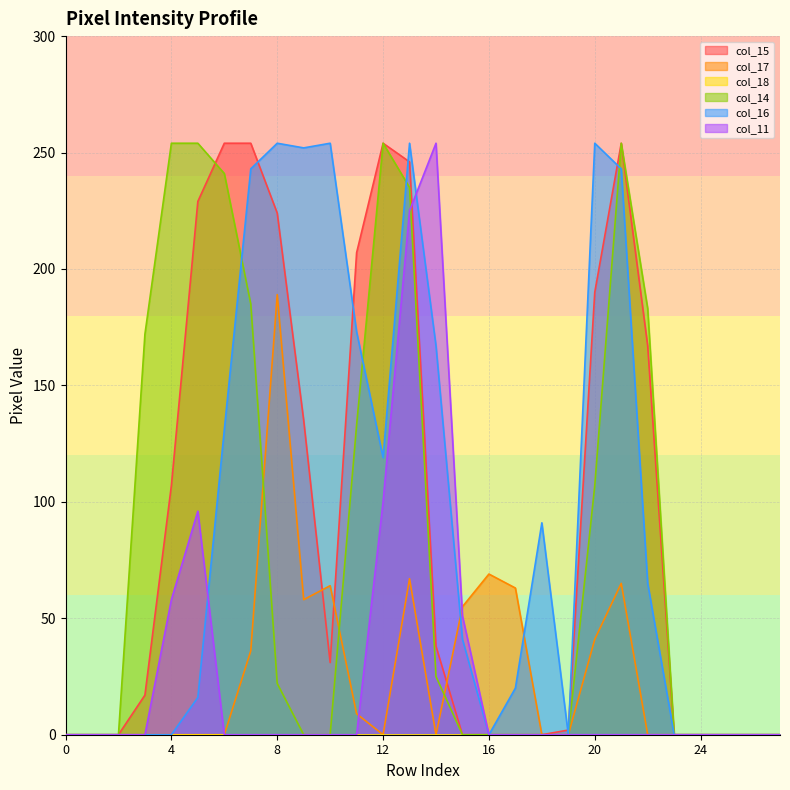

Reading right to left, list all the values displayed in this chart.

col_15: 0	0	0	0	0	167	254	190	2	0	0	0	0	38	246	254	207	31	135	224	254	254	229	107	17	0	0	0
col_17: 0	0	0	0	0	0	65	41	0	0	63	69	55	0	67	0	9	64	58	189	36	0	0	0	0	0	0	0
col_14: 0	0	0	0	0	183	254	107	0	0	0	0	0	25	235	254	133	0	0	22	185	241	254	254	172	0	0	0
col_16: 0	0	0	0	0	65	243	254	0	91	20	0	41	167	254	119	173	254	252	254	243	131	16	0	0	0	0	0
col_11: 0	0	0	0	0	0	0	0	0	0	0	0	51	254	225	100	0	0	0	0	0	0	96	58	0	0	0	0